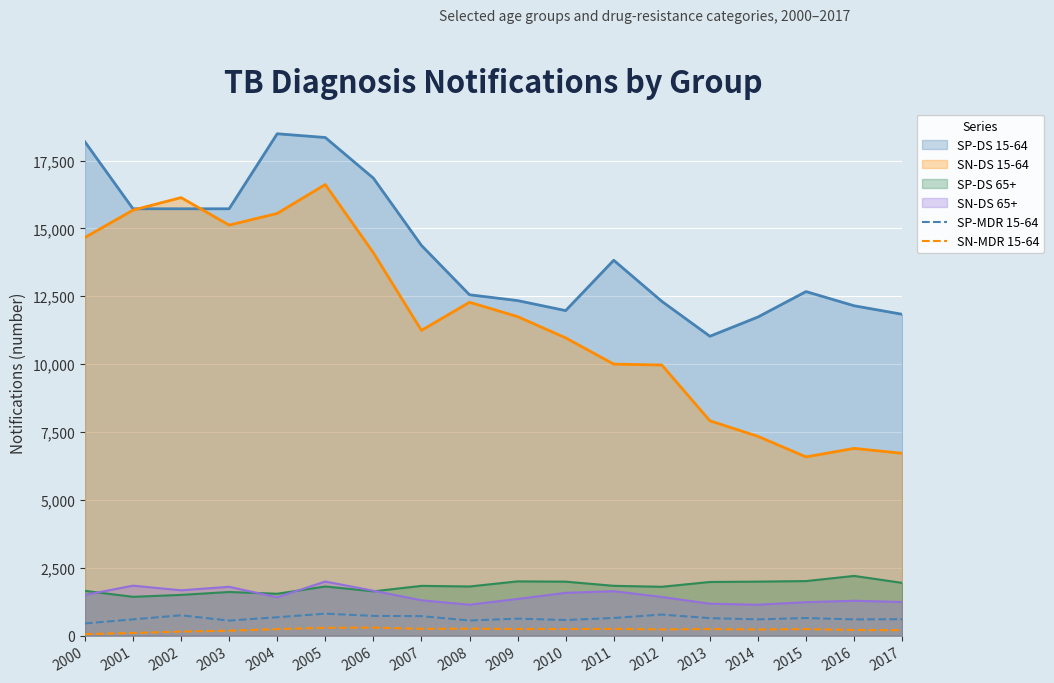

Which series has the widest spread of values?

SN-DS 15-64